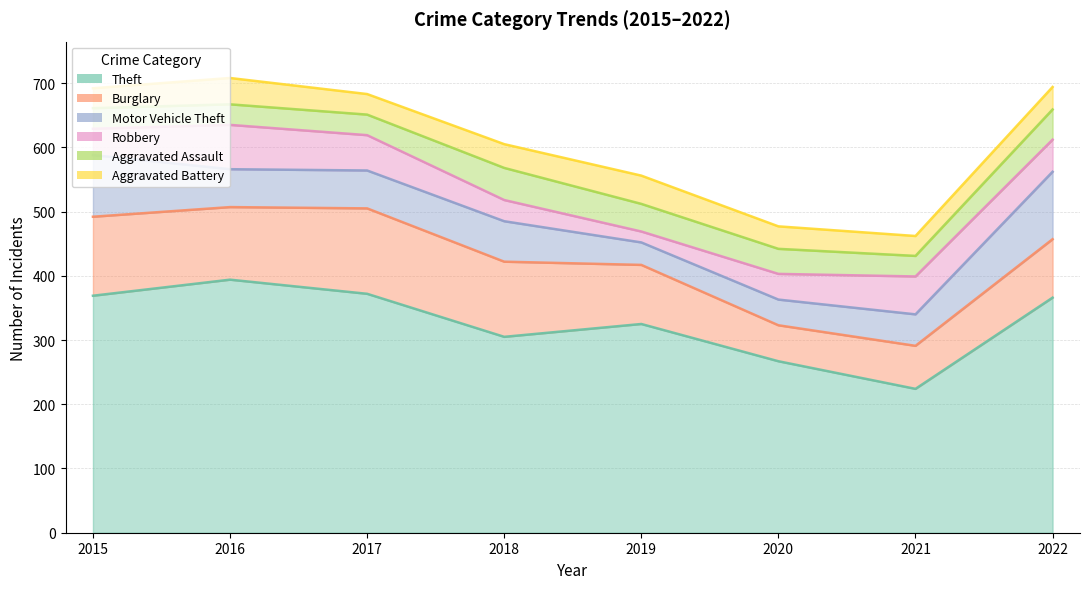

Where do Aggravated Assault and Aggravated Battery first cross each other?

2015 and 2016